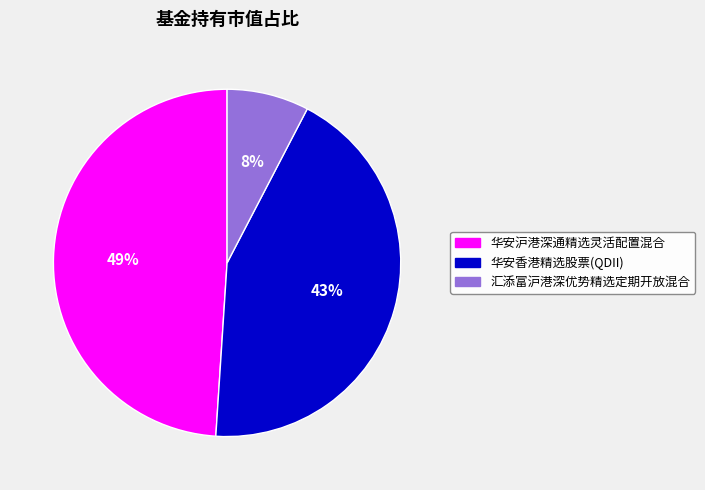

The 汇添富沪港深优势精选定期开放混合 slice represents 8% of the pie. True or false?

True